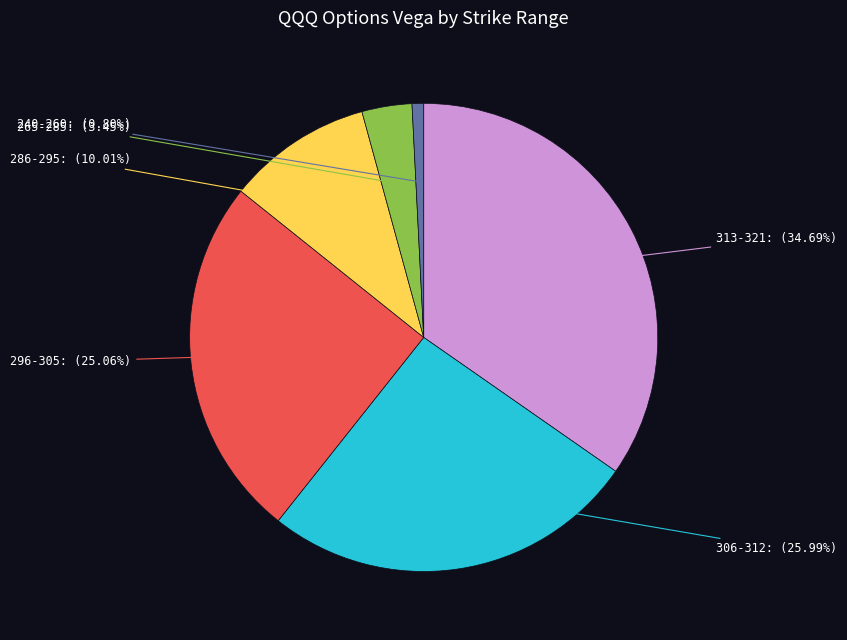

Does any single category account for the majority?

No